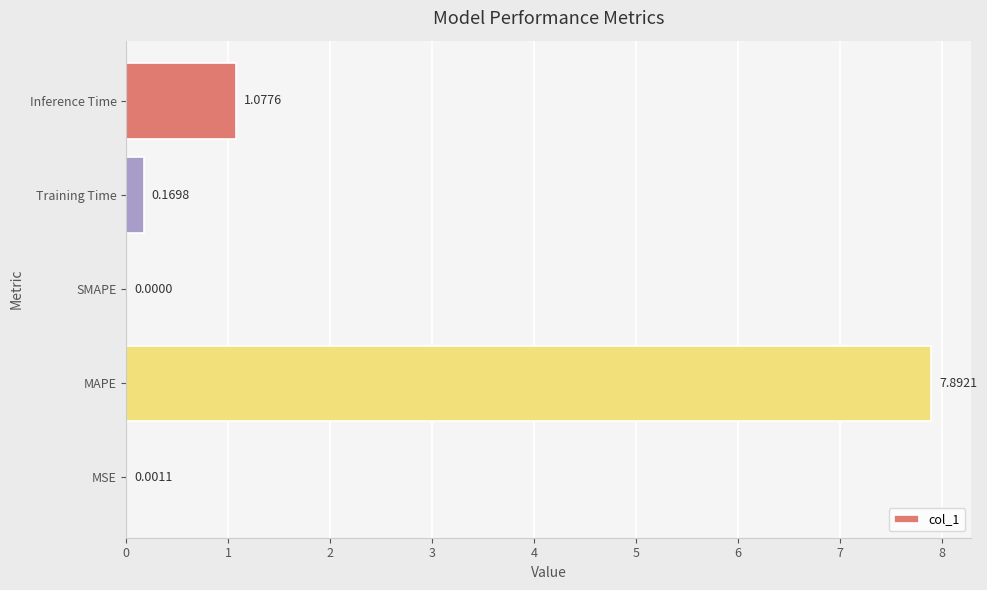

What is the sum of the values at Training Time and Inference Time?

1.2